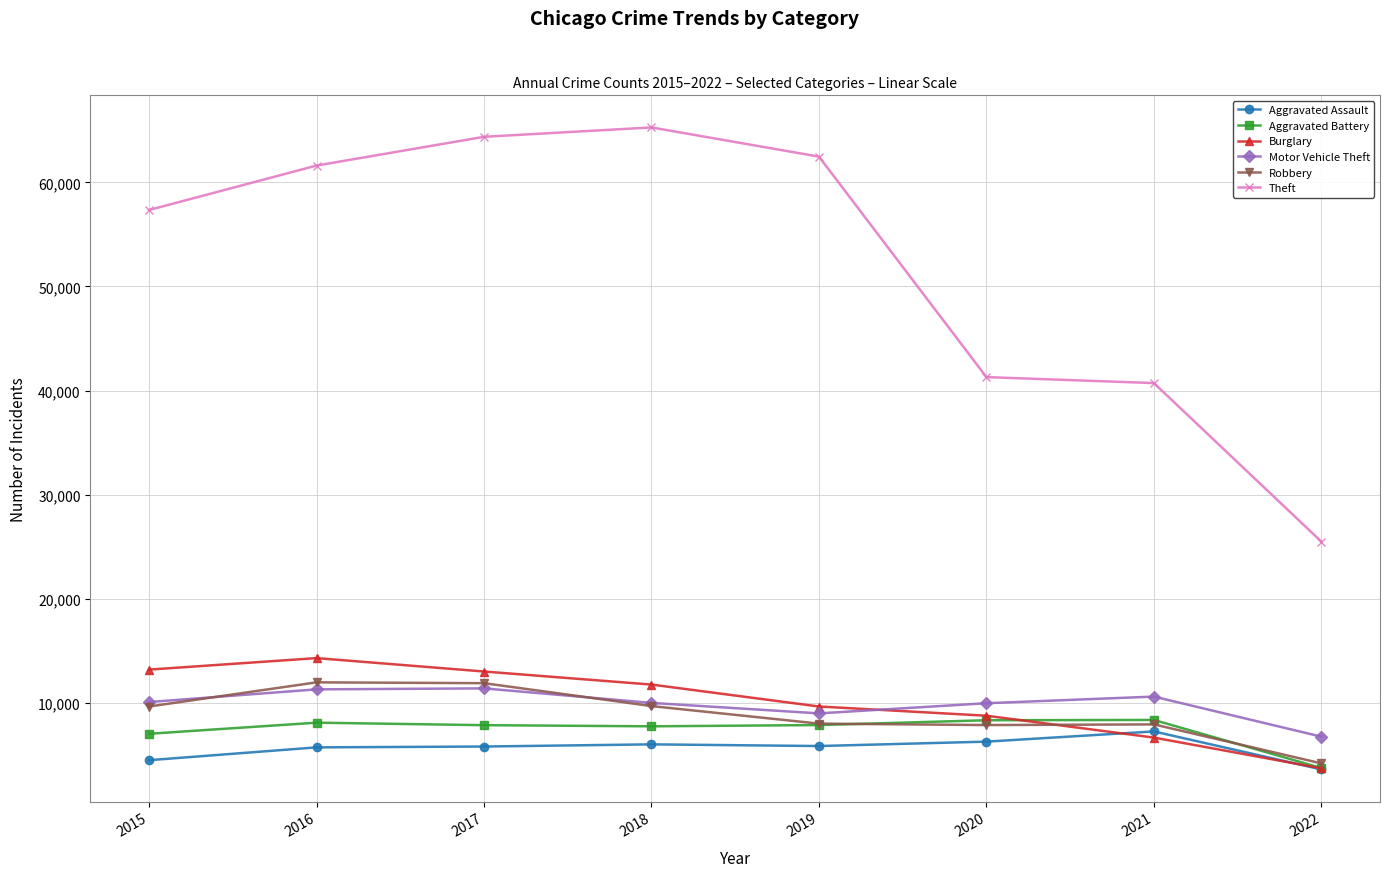

What is the difference between the maximum and minimum values in the Aggravated Assault series?

3652